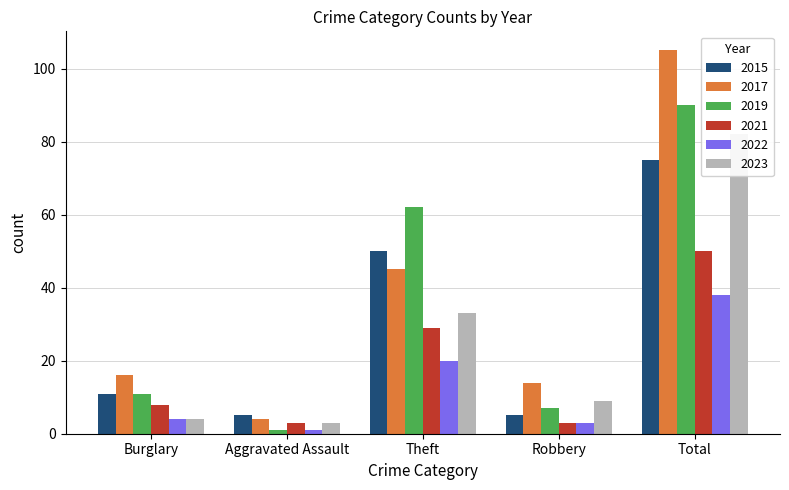

How many distinct data groups are displayed?

6